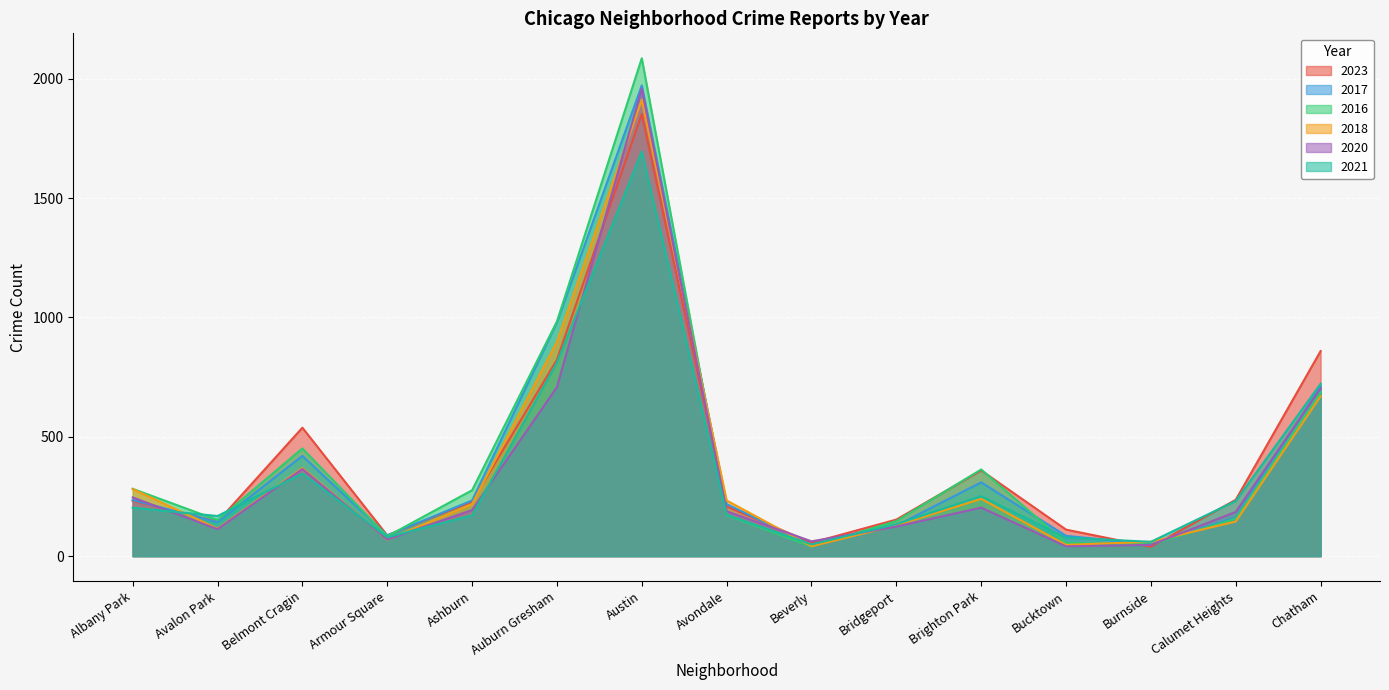

Is the value of 2021 at Austin greater than the value of 2023 at Belmont Cragin?

Yes